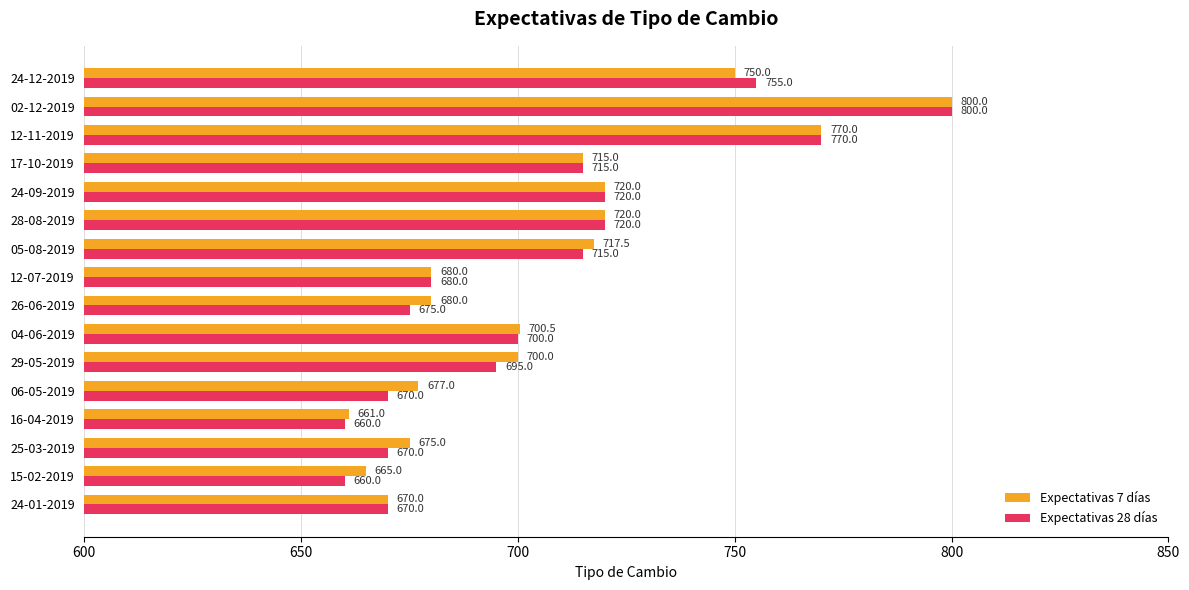

How many series are shown in this chart?

2